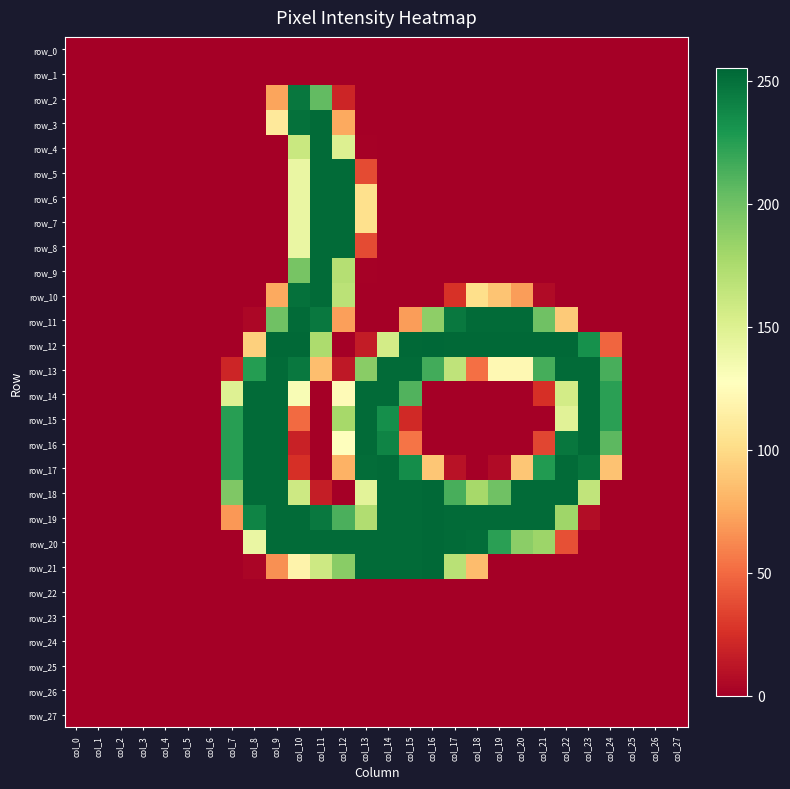

What is the average value of the row_19 series?

131